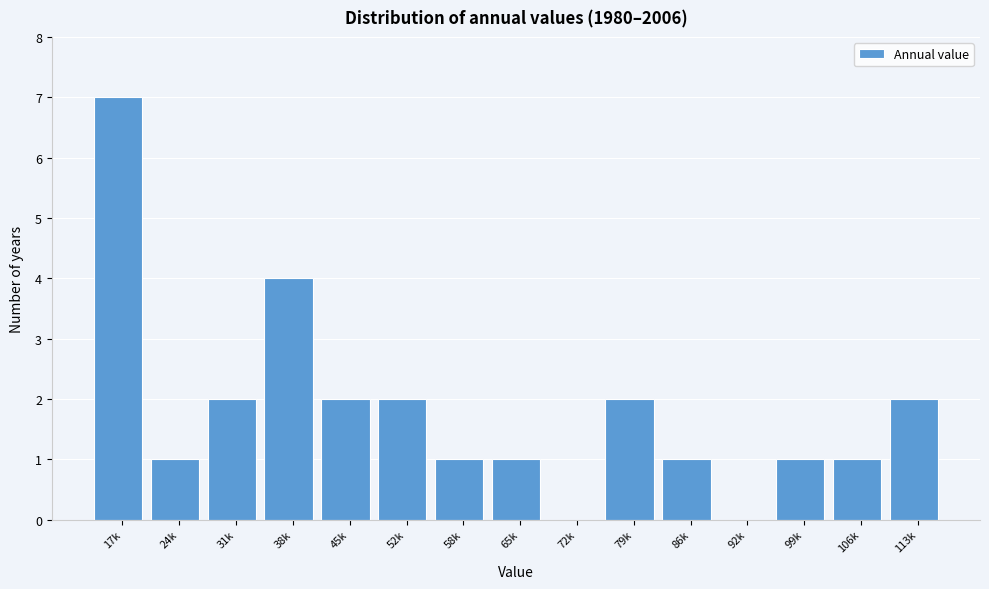

Reading left to right, extract all data points from this chart.

17k=7	24k=1	31k=2	38k=4	45k=2	52k=2	58k=1	65k=1	72k=0	79k=2	86k=1	92k=0	99k=1	106k=1	113k=2